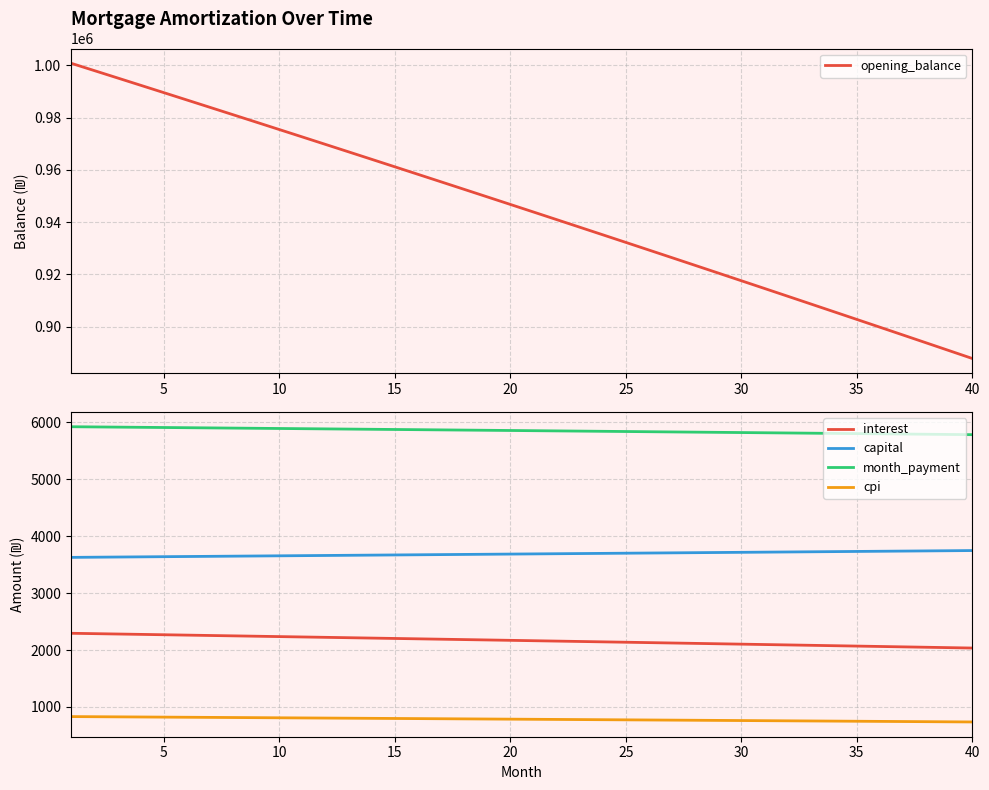

What is the lowest value of the month_payment series?

5780.5